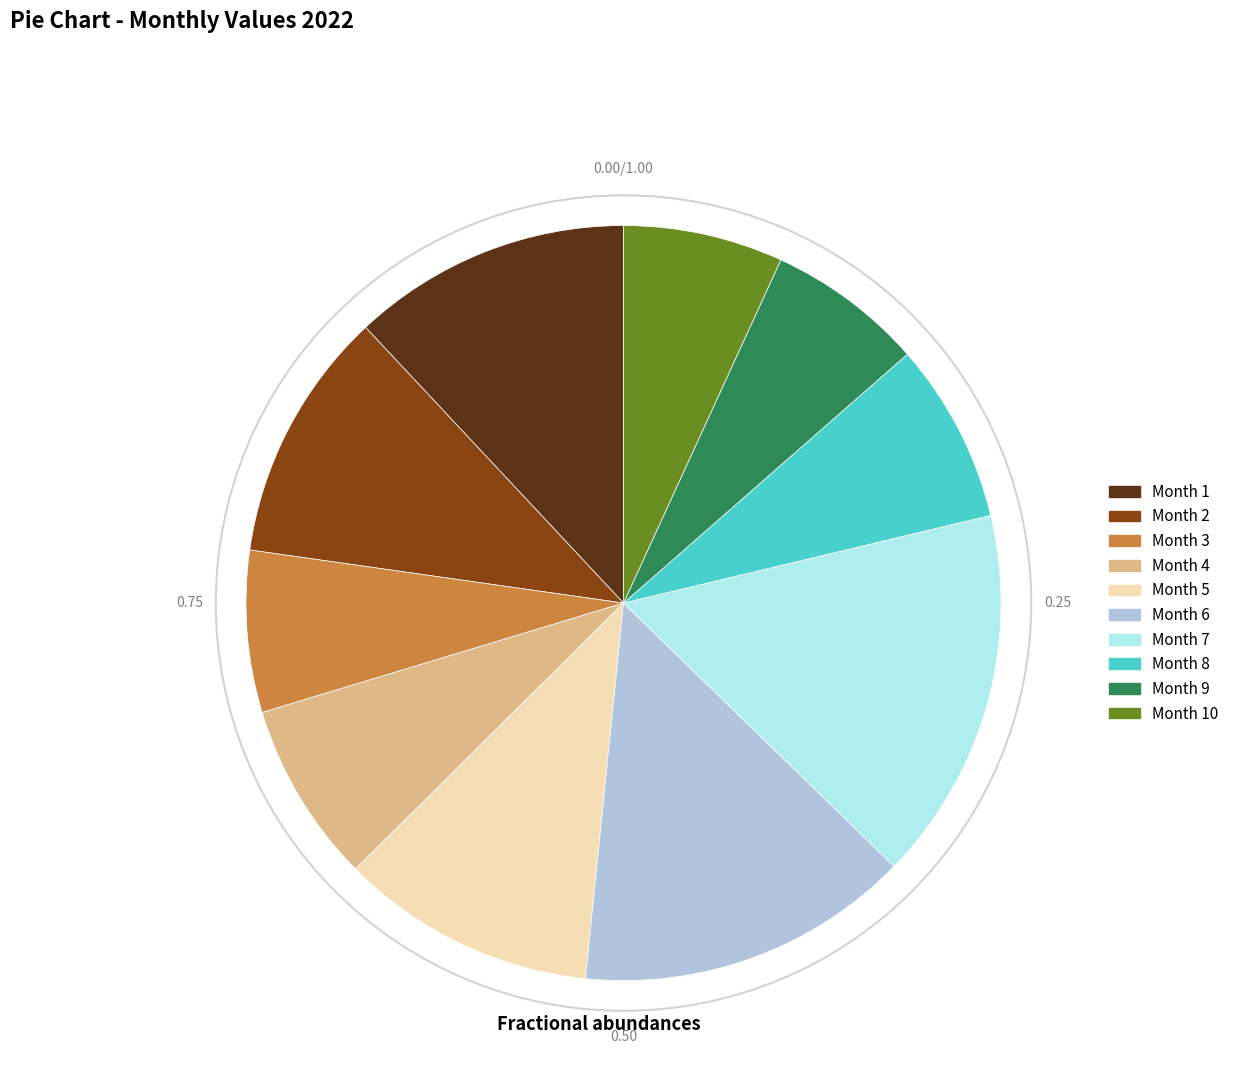

Count the number of slices in the pie.

10